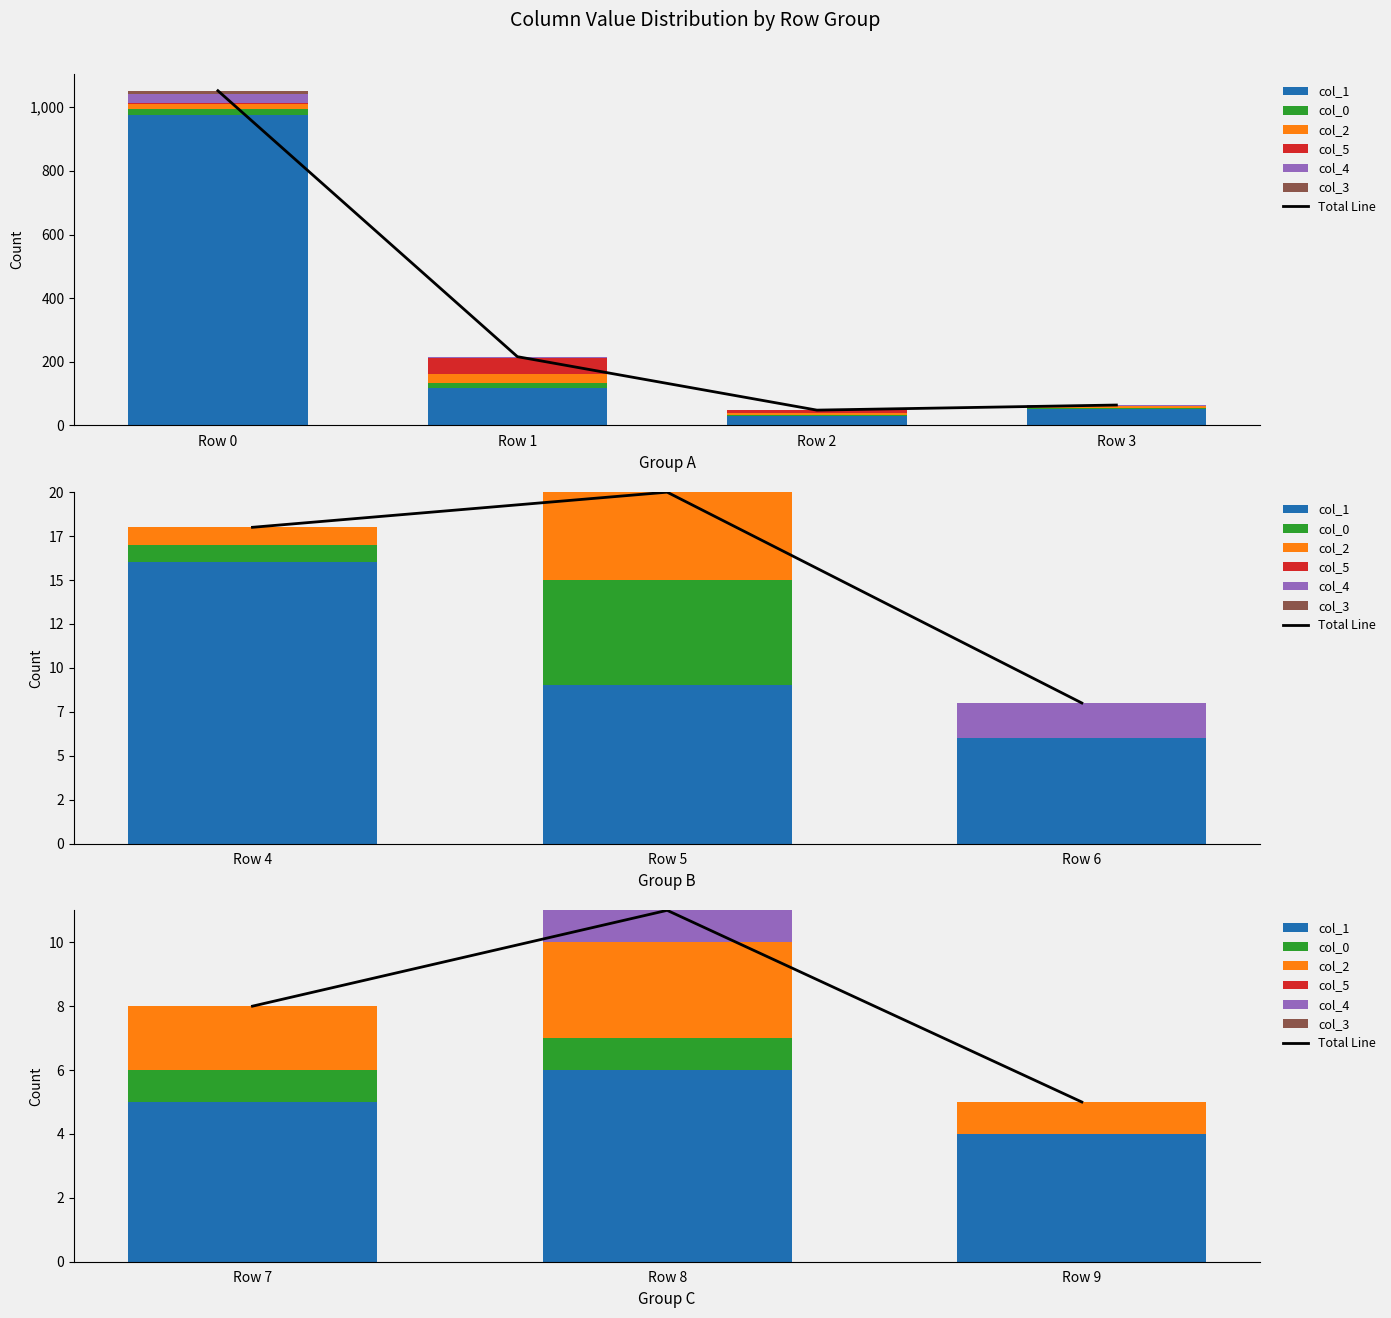

What are all the series names shown in the legend?

col_1, col_0, col_2, col_5, col_4, col_3